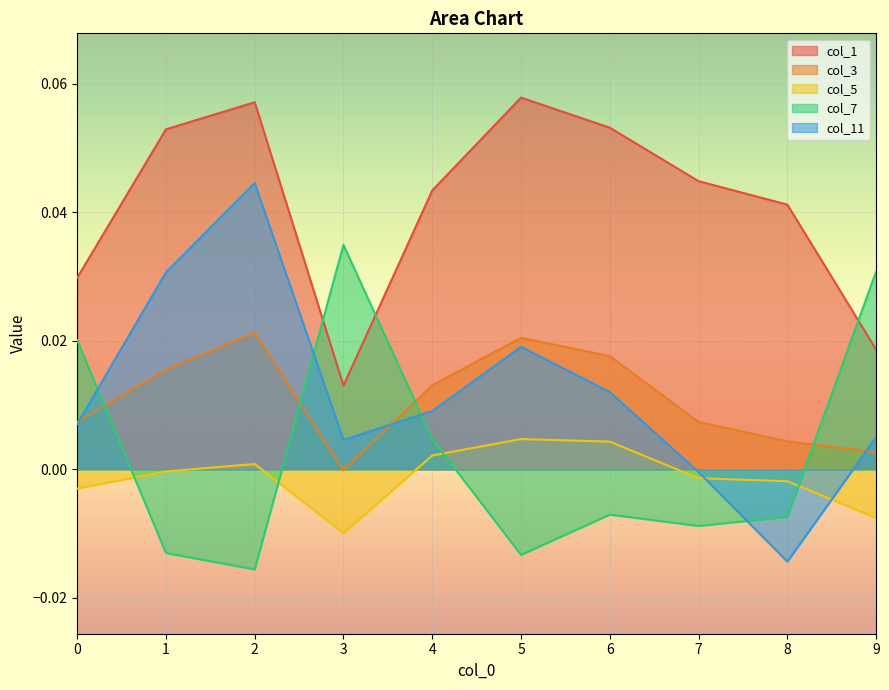

Reading left to right, transcribe all the data shown in this chart.

col_1: 0.0	0.1	0.1	0.0	0.0	0.1	0.1	0.0	0.0	0.0
col_3: 0.0	0.0	0.0	-0.0	0.0	0.0	0.0	0.0	0.0	0.0
col_5: -0.0	-0.0	0.0	-0.0	0.0	0.0	0.0	-0.0	-0.0	-0.0
col_7: 0.0	-0.0	-0.0	0.0	0.0	-0.0	-0.0	-0.0	-0.0	0.0
col_11: 0.0	0.0	0.0	0.0	0.0	0.0	0.0	-0.0	-0.0	0.0